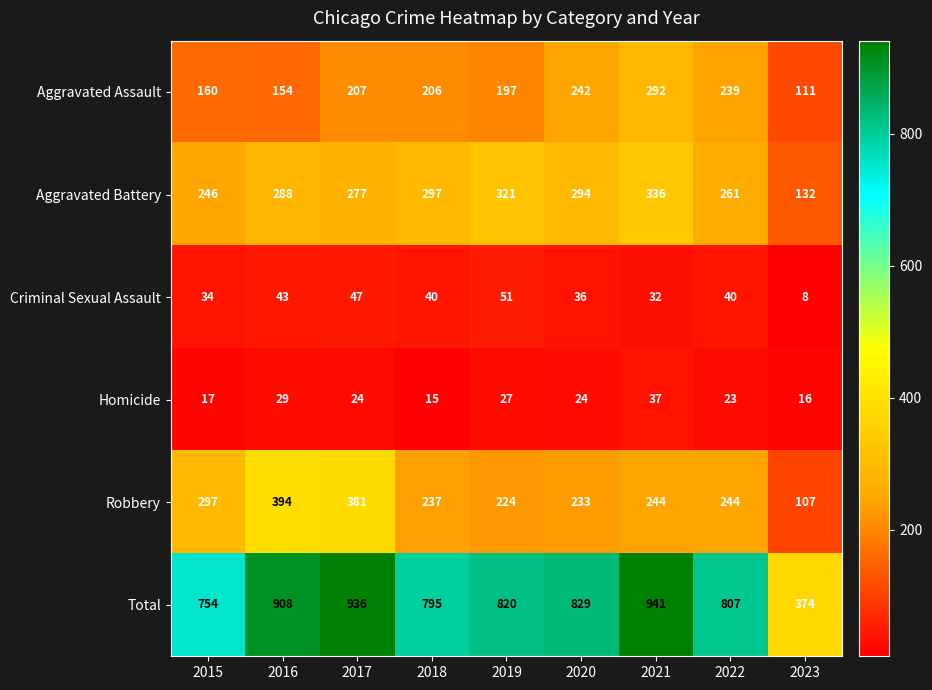

List the labels in order of Total value, largest first.

2021, 2017, 2016, 2020, 2019, 2022, 2018, 2015, 2023